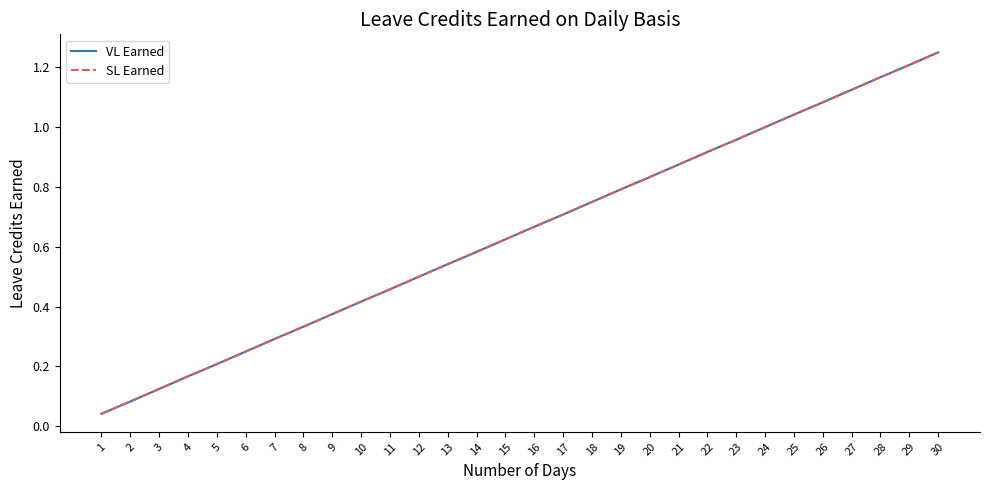

Is this an area chart (filled region under the line)?

No